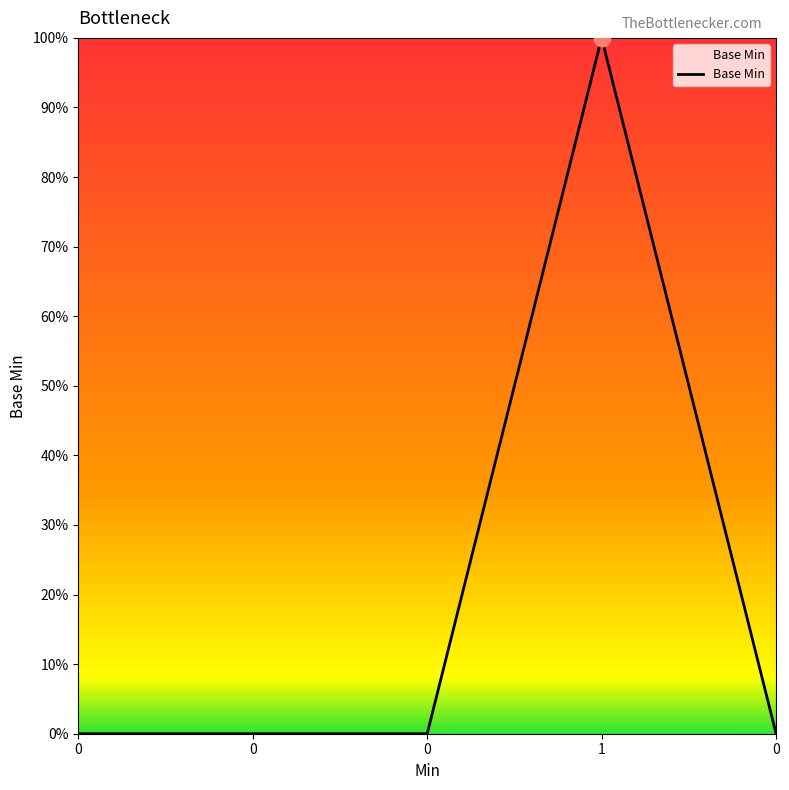

Which has a higher value, 0 or 1?

1